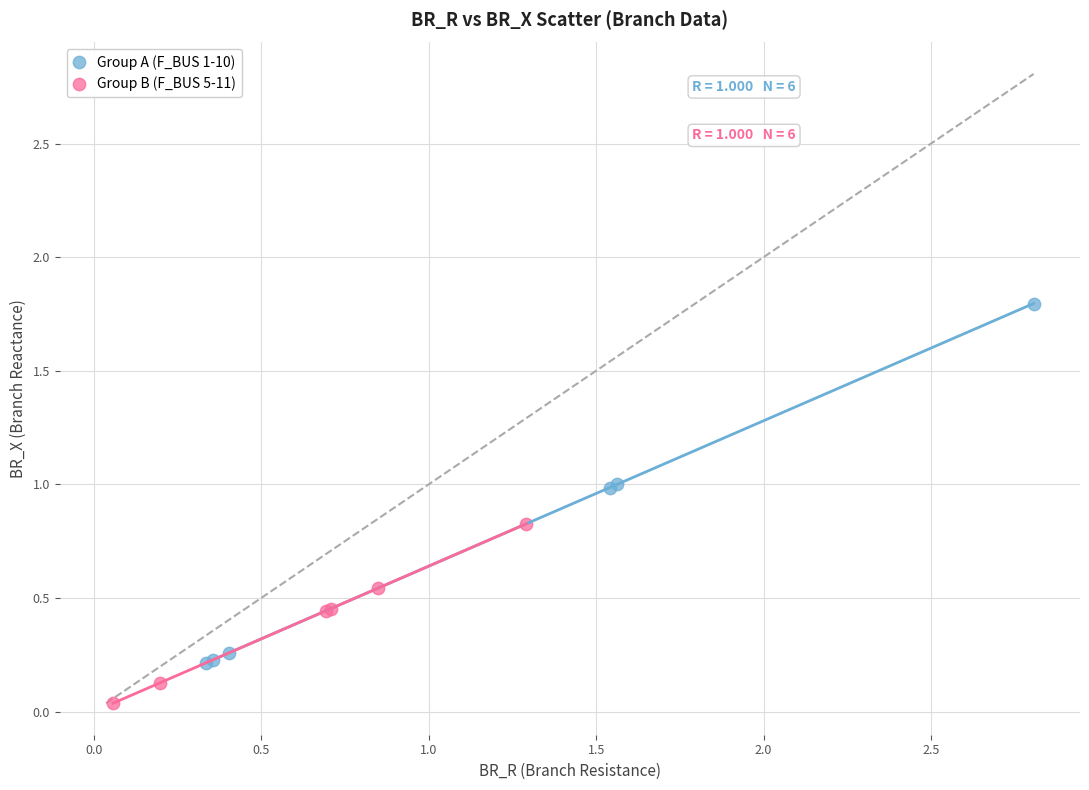

Which series reaches the maximum Y coordinate?

Group A (F_BUS 1-10)